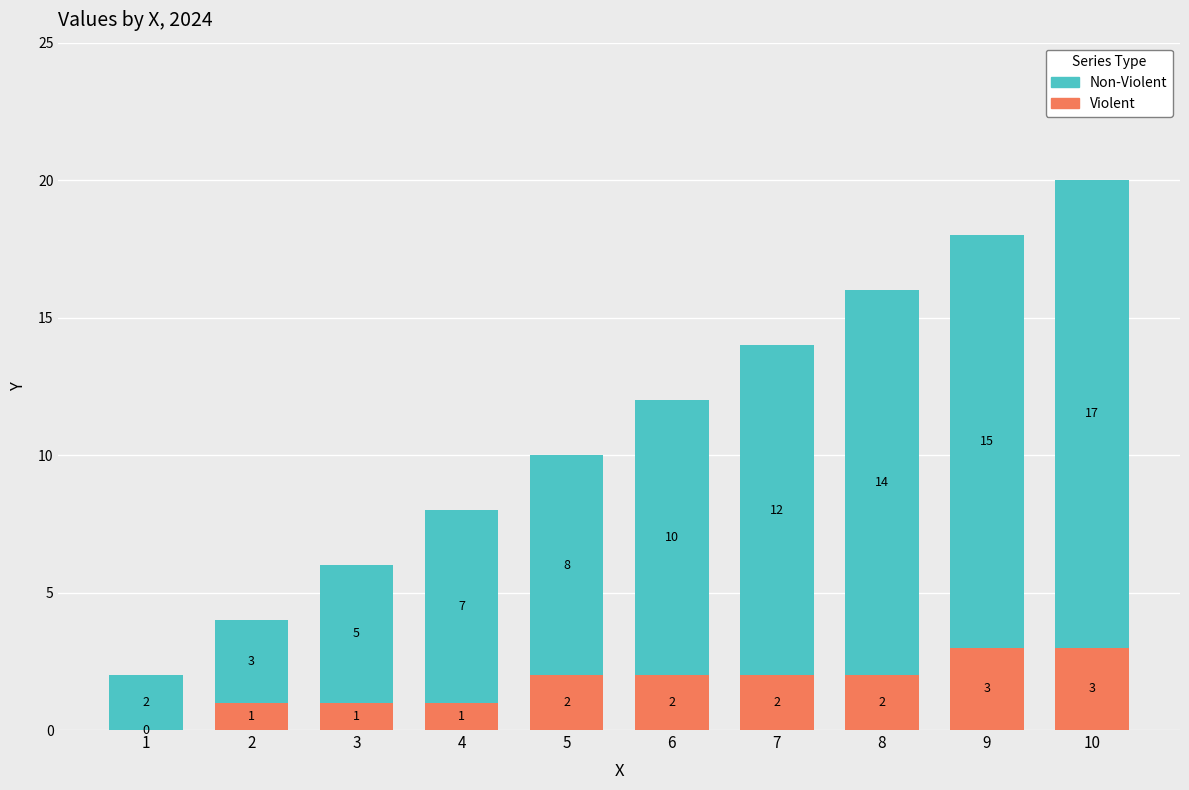

Reading left to right, list the values for the Violent series.

1=0	2=1	3=1	4=1	5=2	6=2	7=2	8=2	9=3	10=3